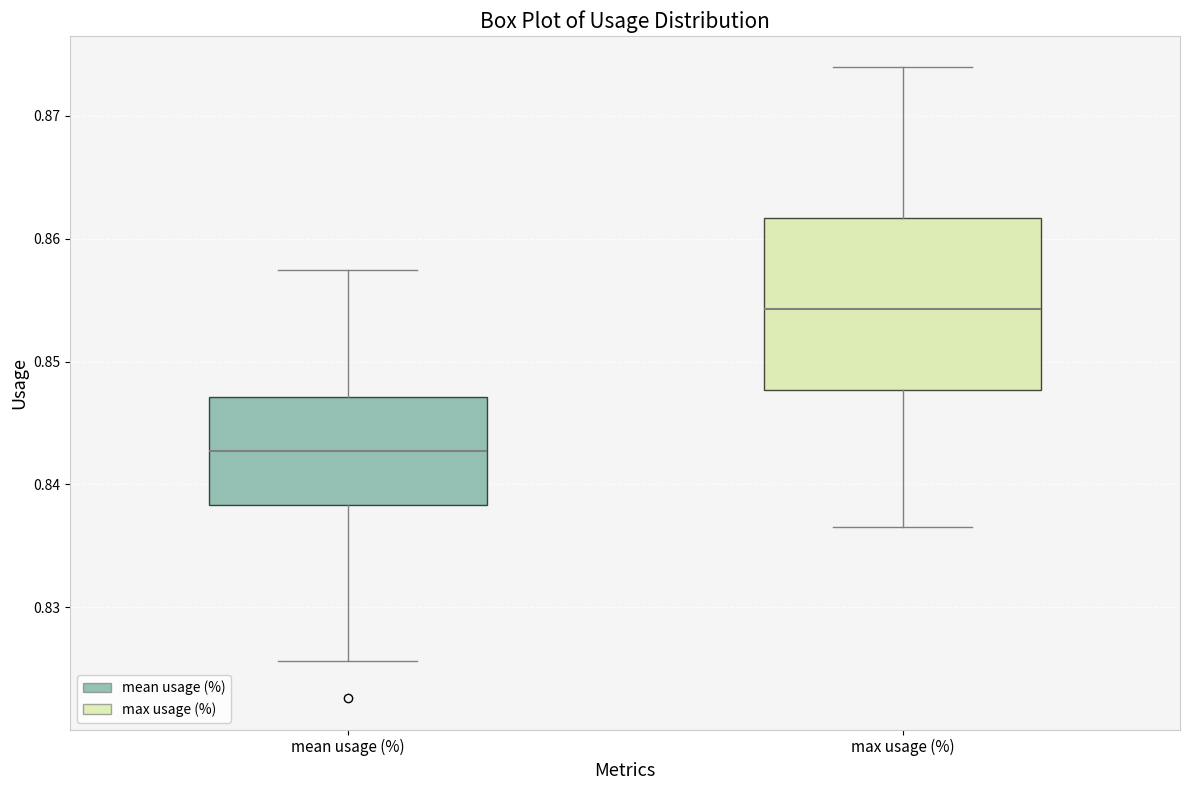

Which box's median line is the highest?

max usage (%)